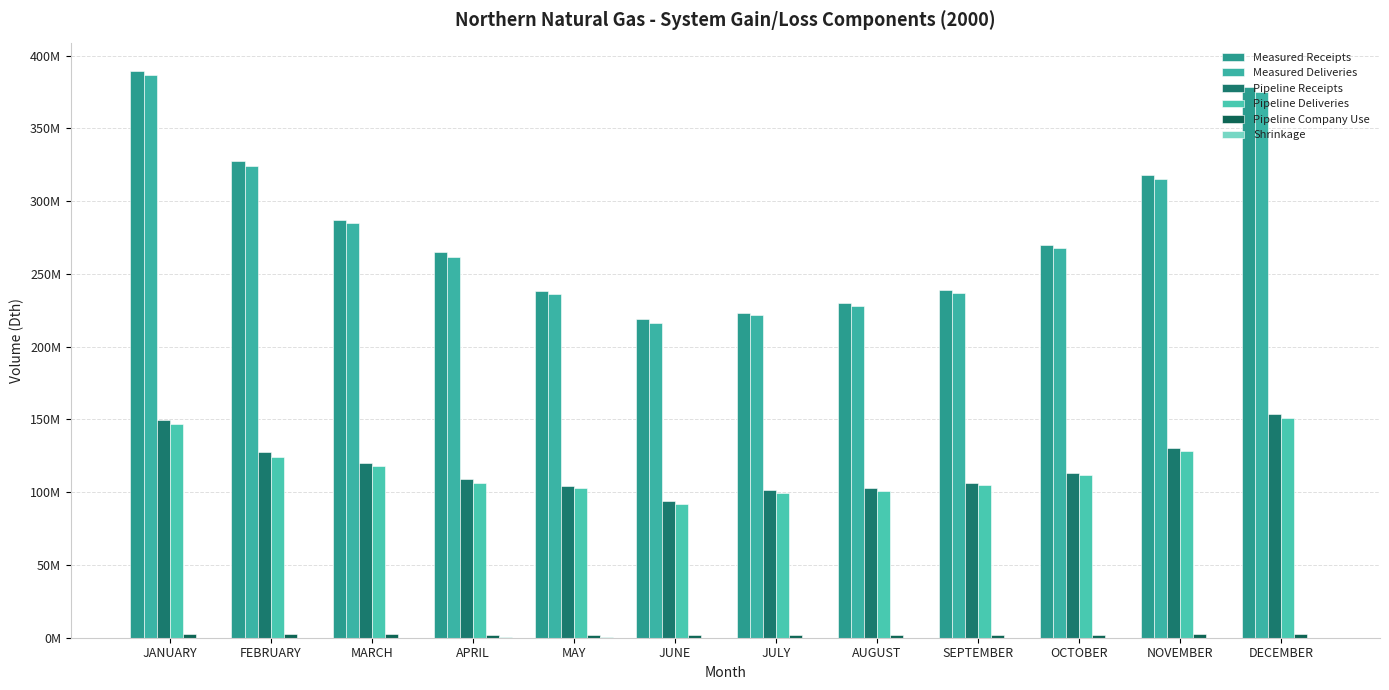

Does the chart contain stacked bars?

No